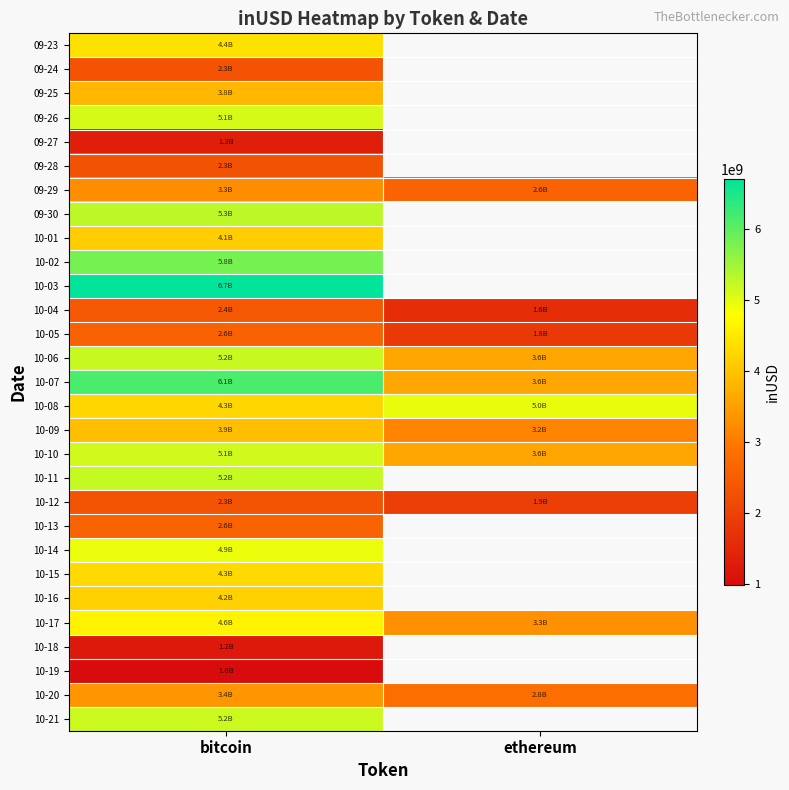

Is it true that 10-16 equals 2619587989.1 at bitcoin?

False